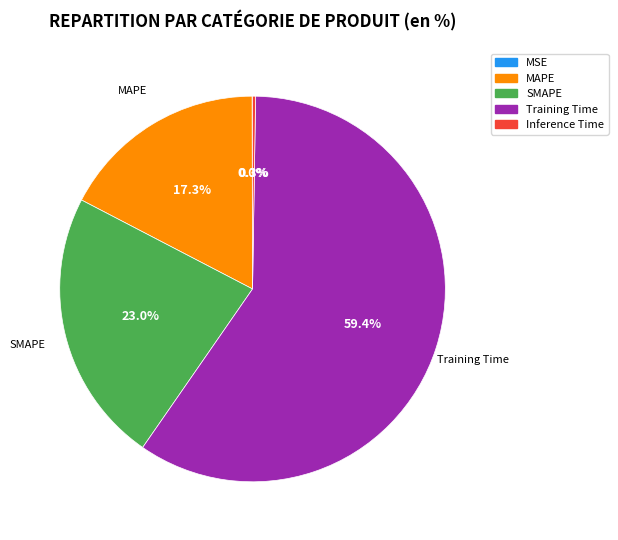

Which category has the biggest portion of the pie?

Training Time